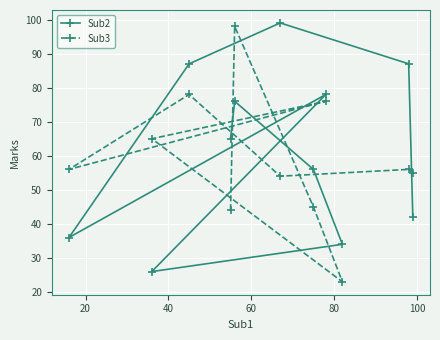

What is the value of the Sub3 point at the 1st from the left?

56